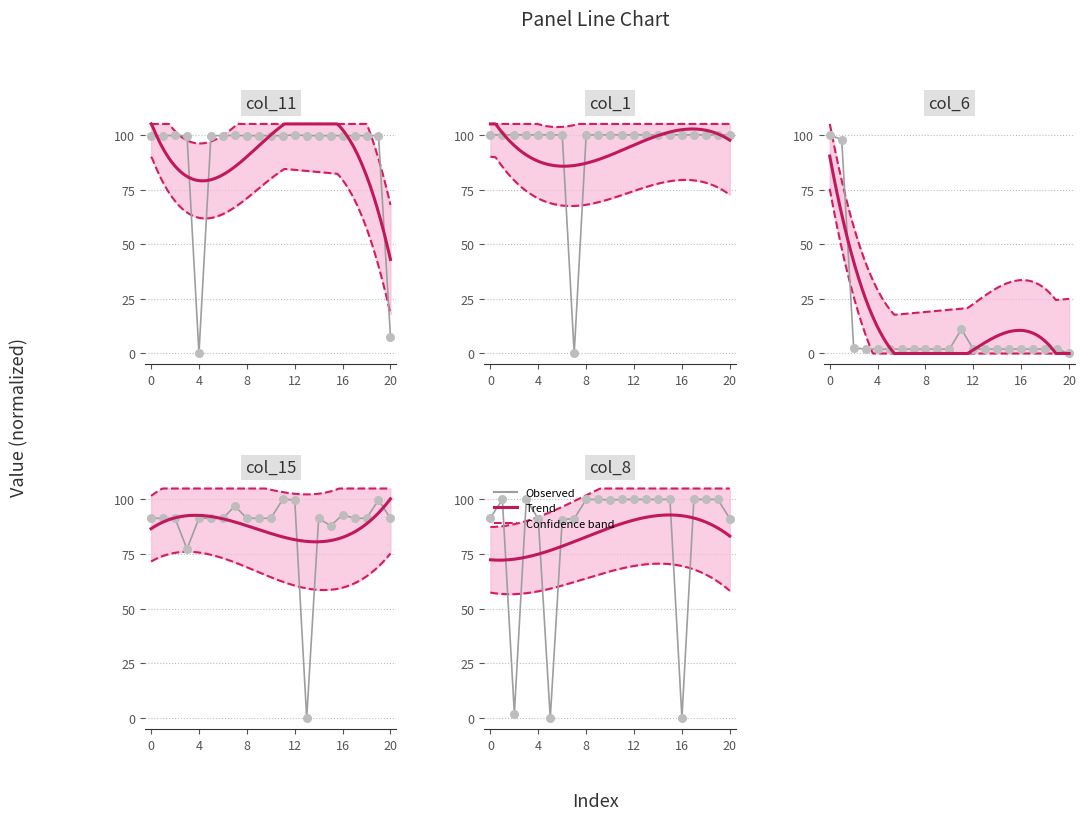

At which category is the sum across all series the highest?

1